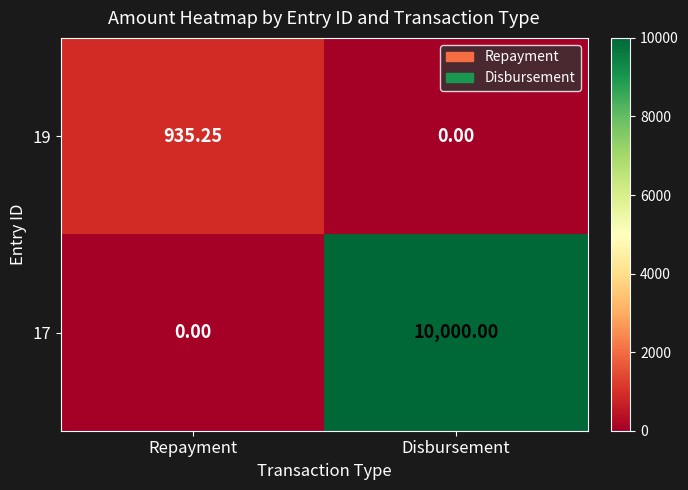

At which label does 19 reach its peak?

Repayment